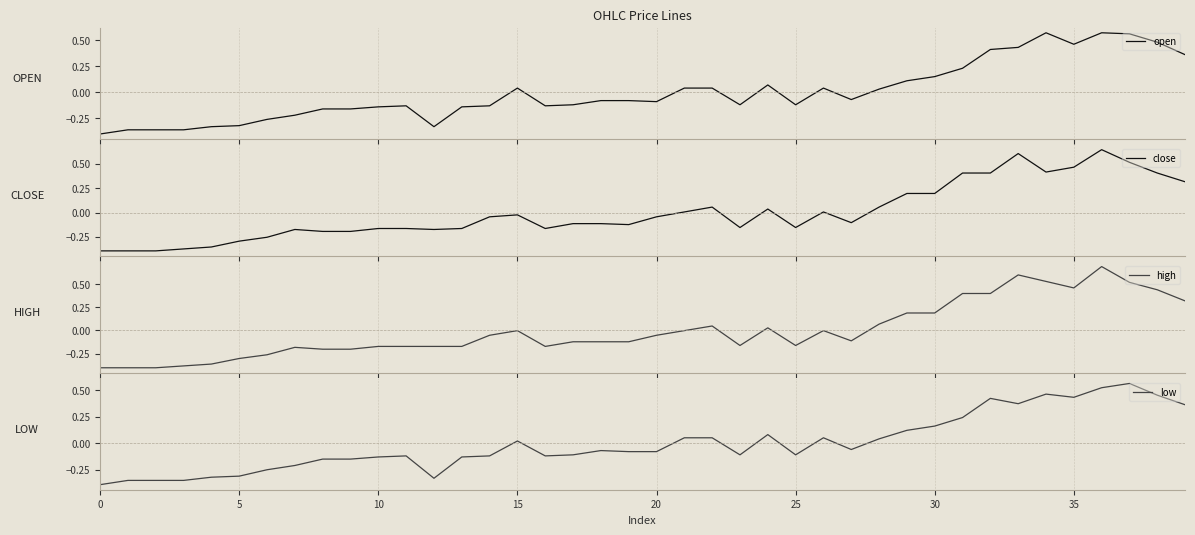

How many lines are shown in the chart?

4